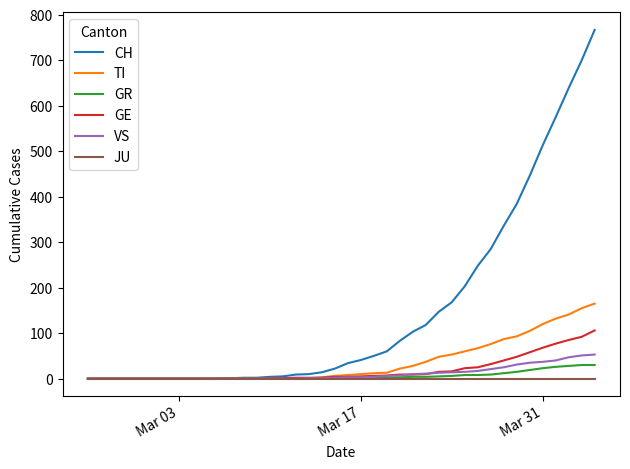

Which series has the widest spread of values?

CH